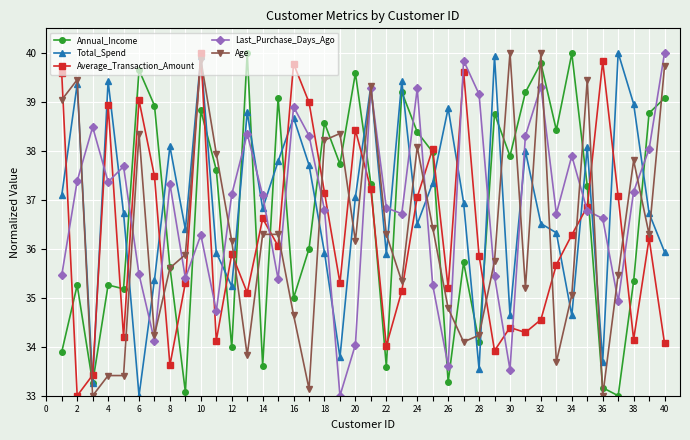

True or false: Age has more than 0 points higher than both neighbors.

True